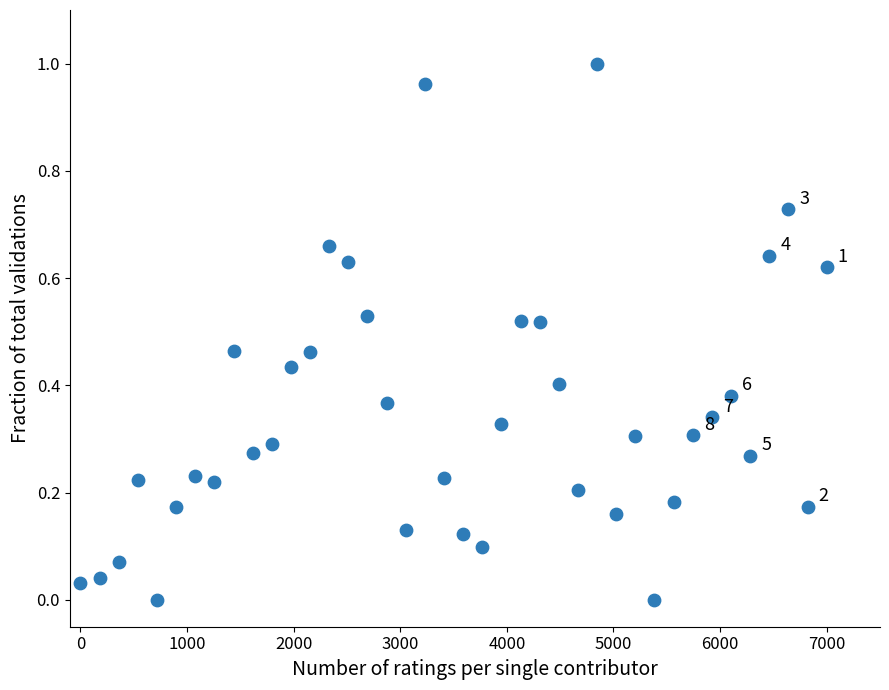

What is the range of X values (max minus min)?

7000.0